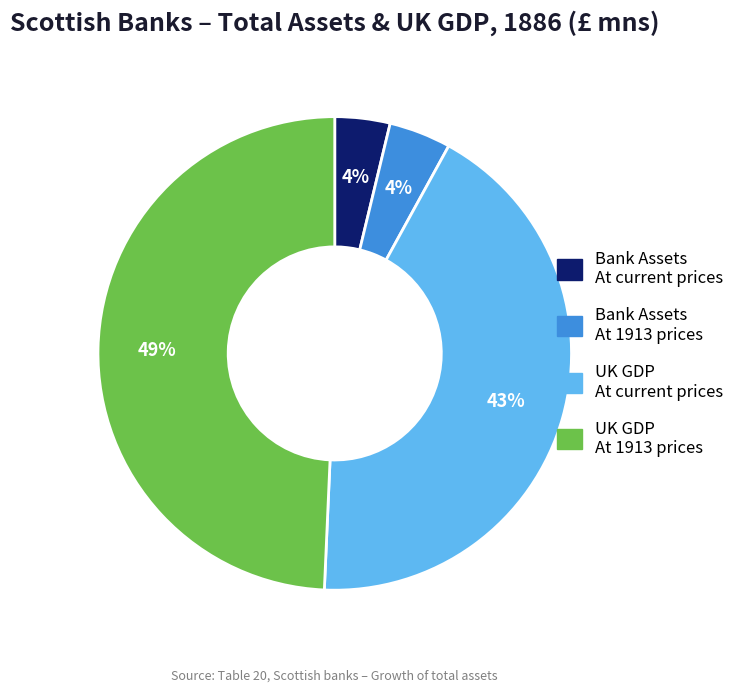

Is there any slice that represents more than half of the pie?

No